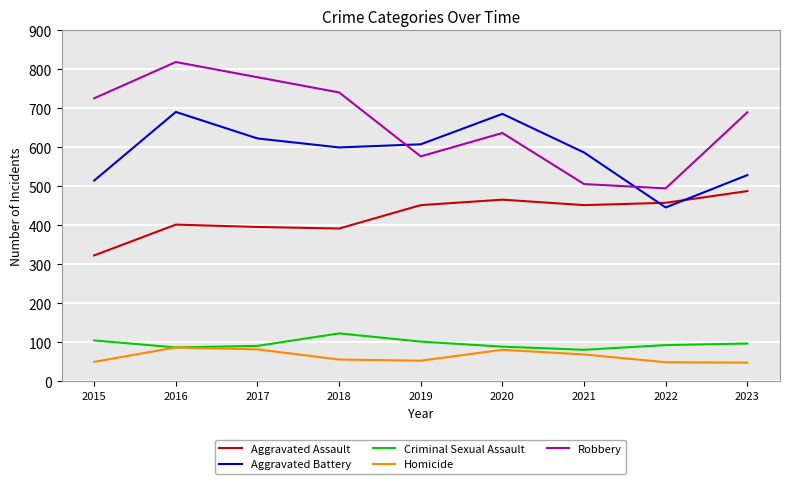

How many values in the Aggravated Assault series are below 452?

4